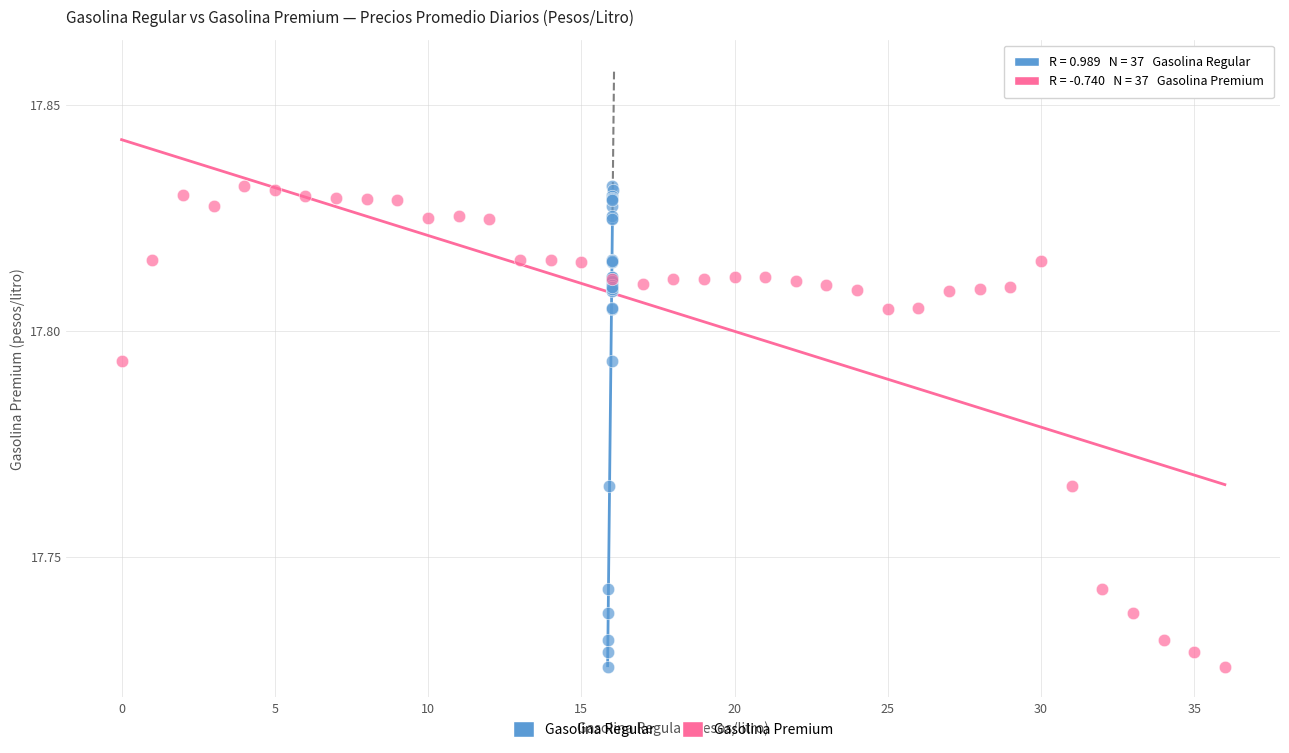

What are all the series names shown in the legend?

Gasolina Regular, Gasolina Premium